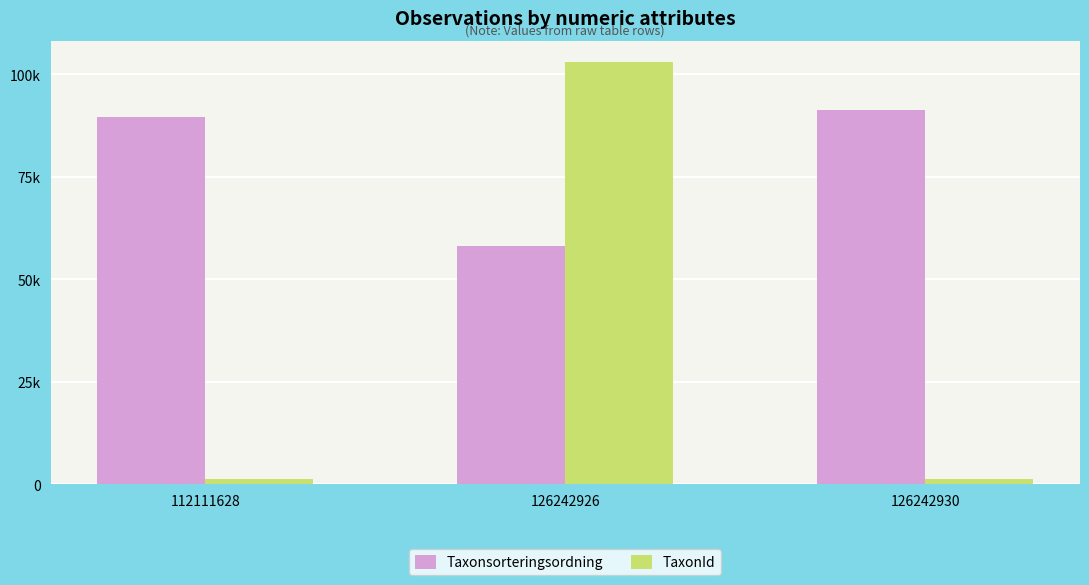

What are all the series names shown in the legend?

Taxonsorteringsordning, TaxonId